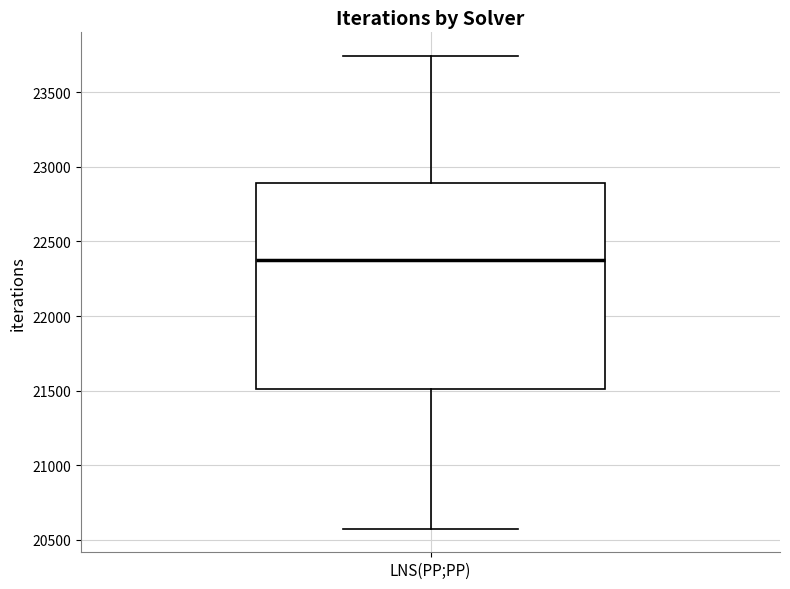

Transcribe this box plot: give where the median line is, the range the box spans, and where the two whiskers end, as read against the y-axis. The values are not printed on the chart, so give them approximately, as read against the axis.

median 22350, box 21500 to 22900, whiskers 20600 to 23750